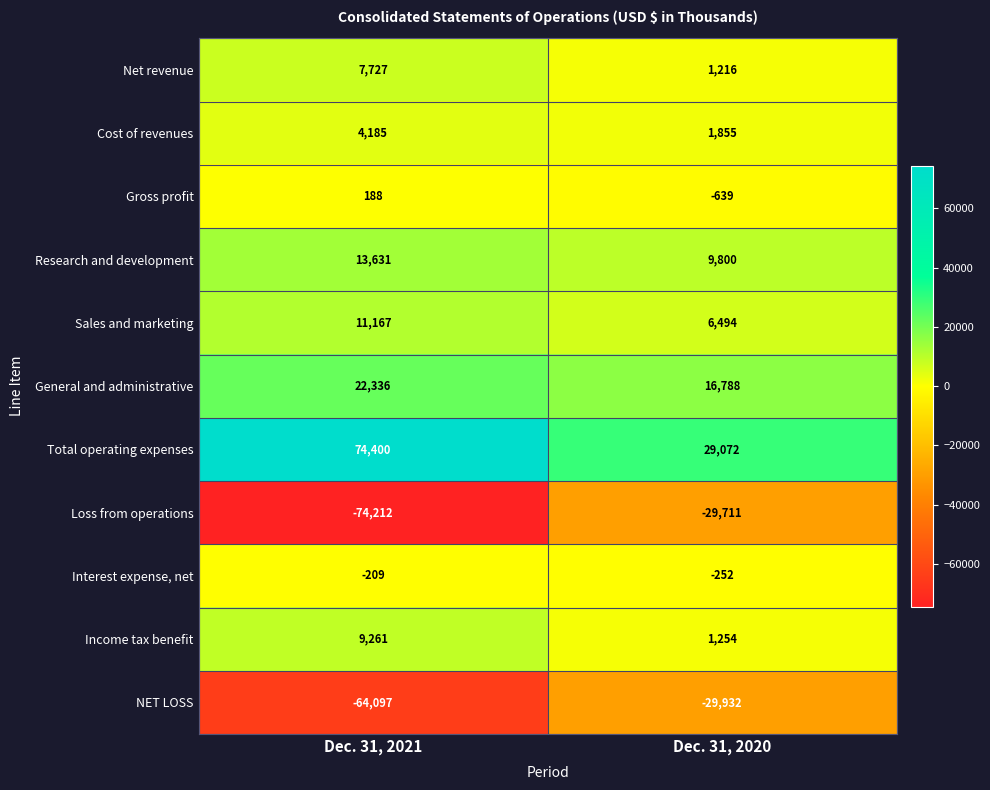

Is the value of Cost of revenues at Dec. 31, 2021 greater than the value of NET LOSS at Dec. 31, 2020?

Yes